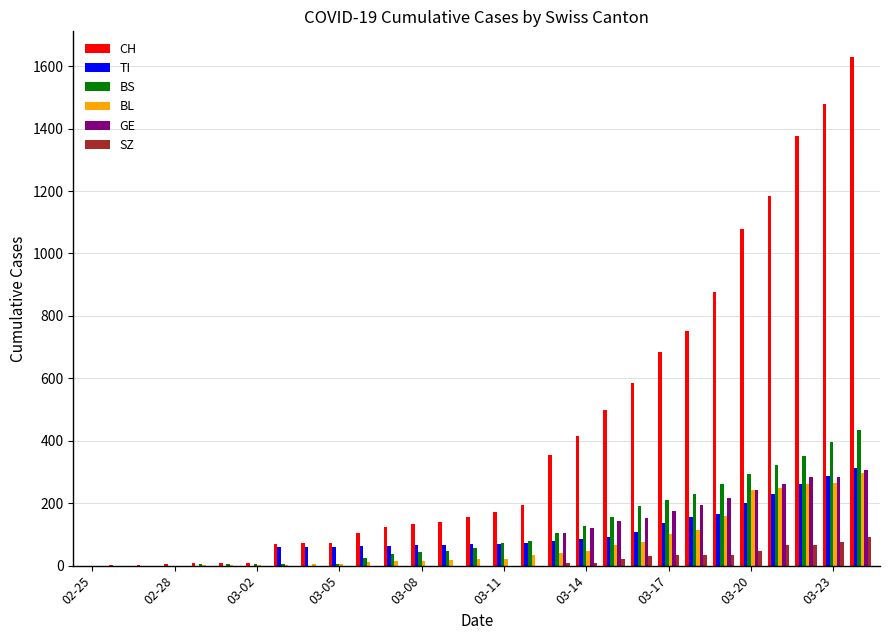

What is the maximum value shown in the chart?

1630